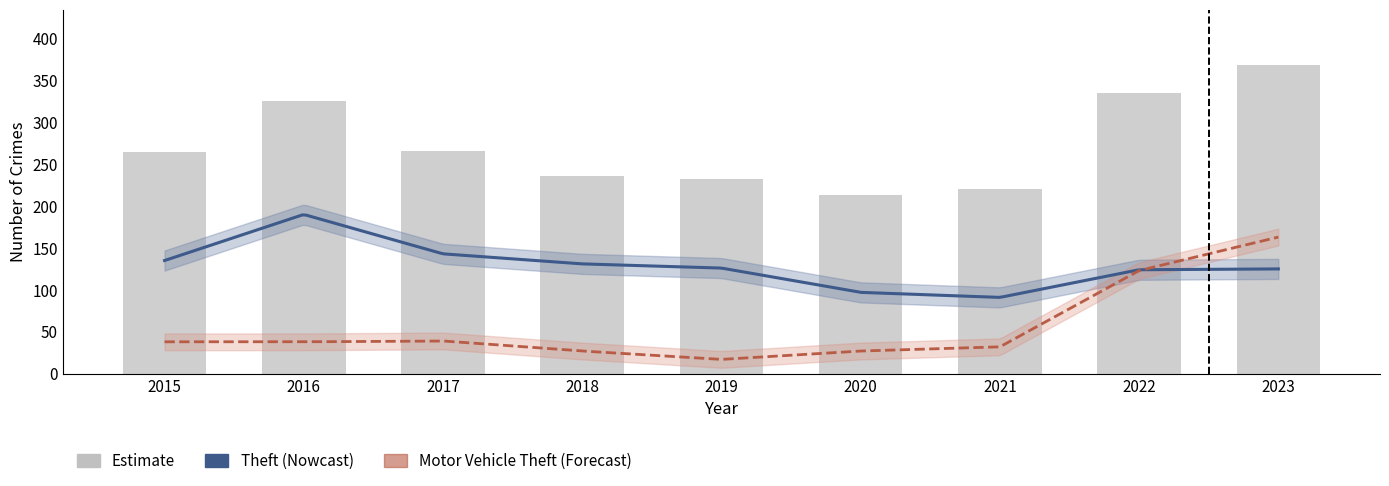

Where does the Total series first go above 265?

2016